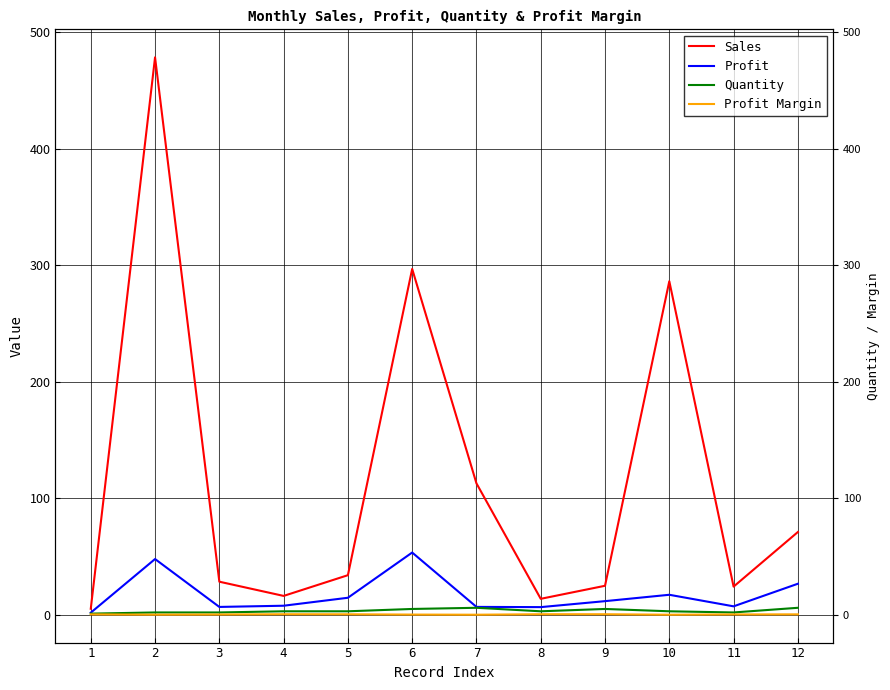

The Profit series shows 10.6 at 2. True or false?

False